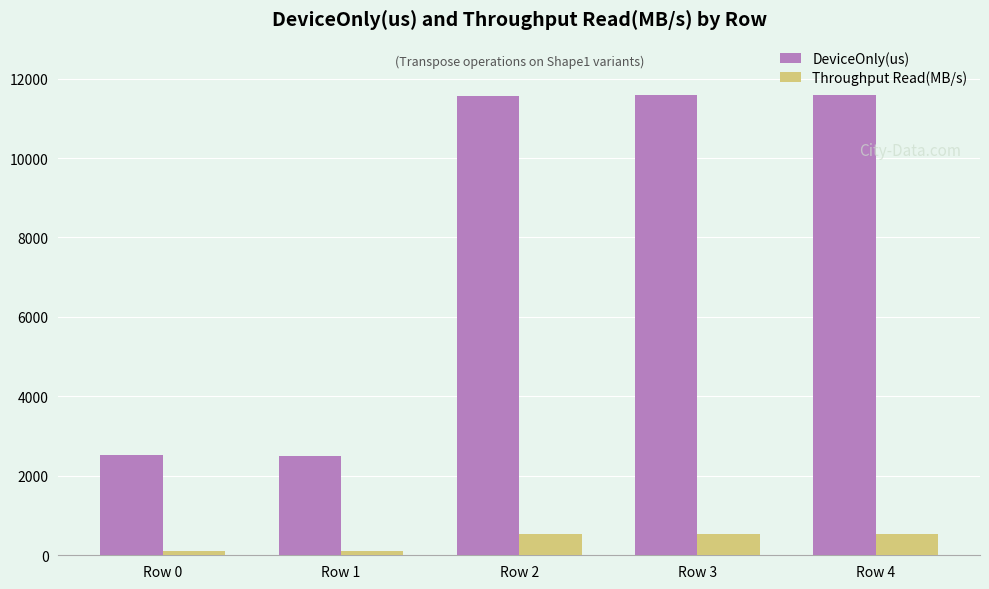

Which series has the widest spread of values?

DeviceOnly(us)